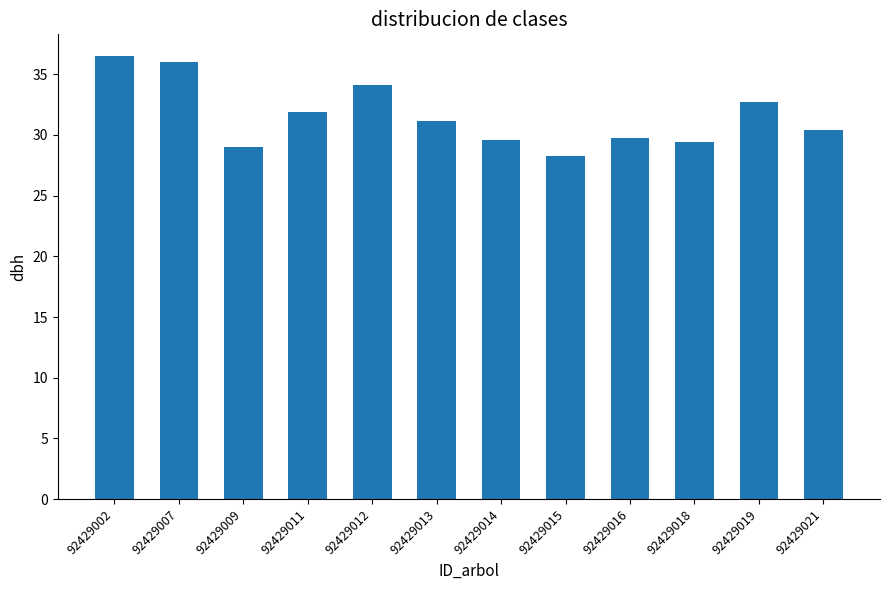

The value at 92429015 is 28.3. True or false?

True